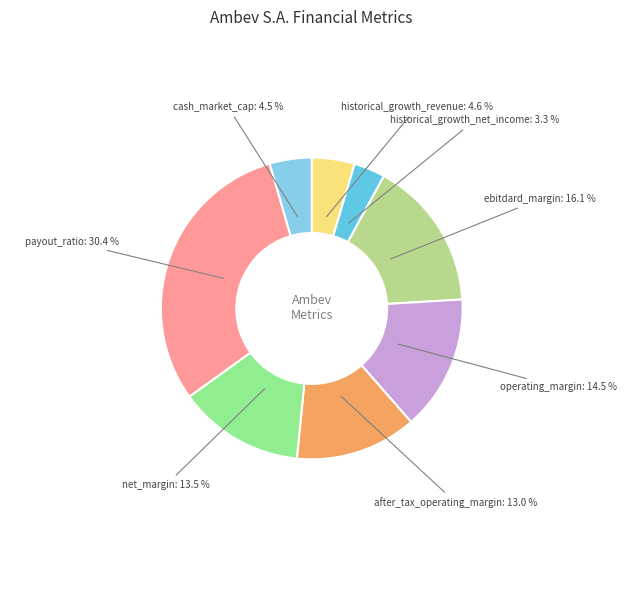

Does historical_growth_net_income account for over 50% of the chart?

No